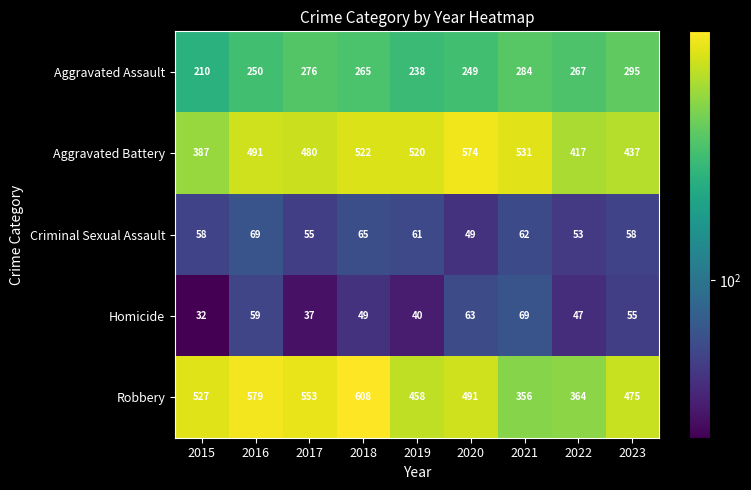

The Aggravated Battery series shows 838 at 2017. True or false?

False